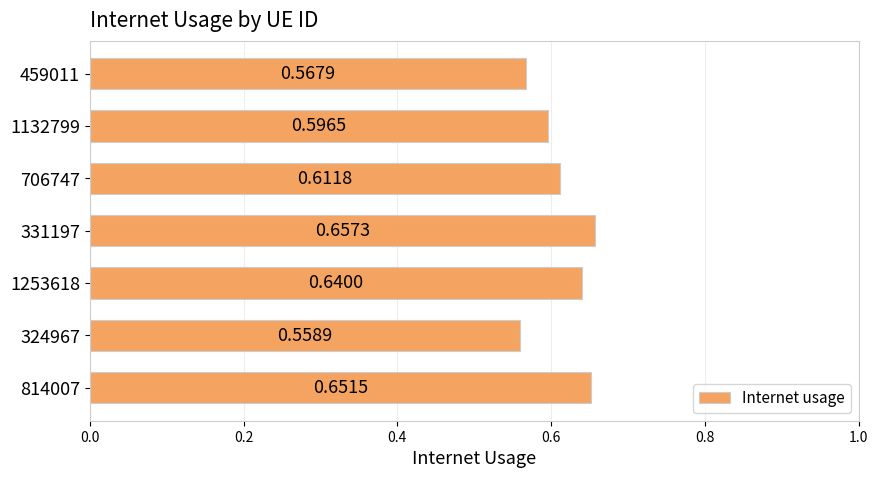

What is the sum of all values?

4.3